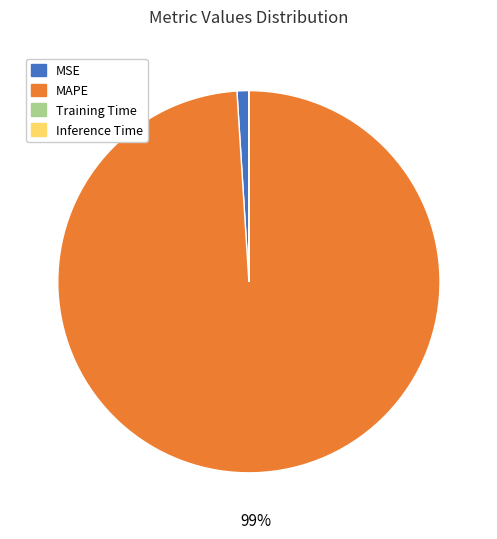

Which category accounts for the majority?

MAPE